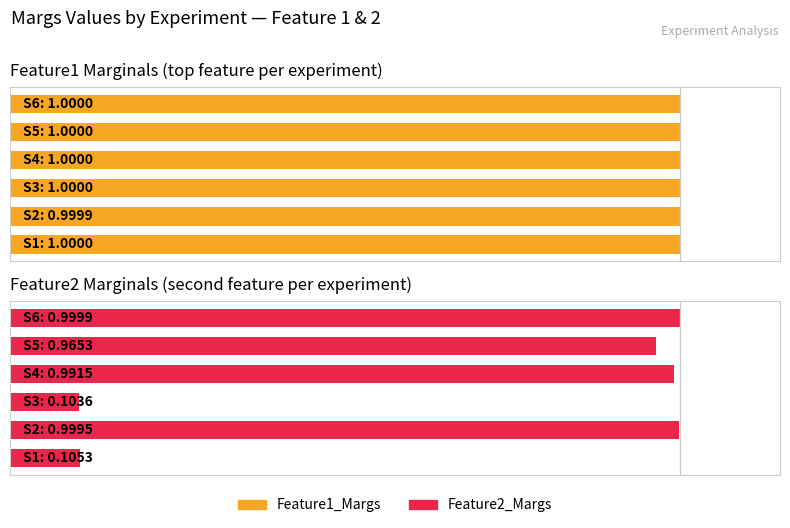

Reading left to right, what are all the values shown in this chart?

Feature1_Margs: 1.0	1.0	1.0	1.0	1.0	1.0
Feature2_Margs: 0.1	1.0	0.1	1.0	1.0	1.0